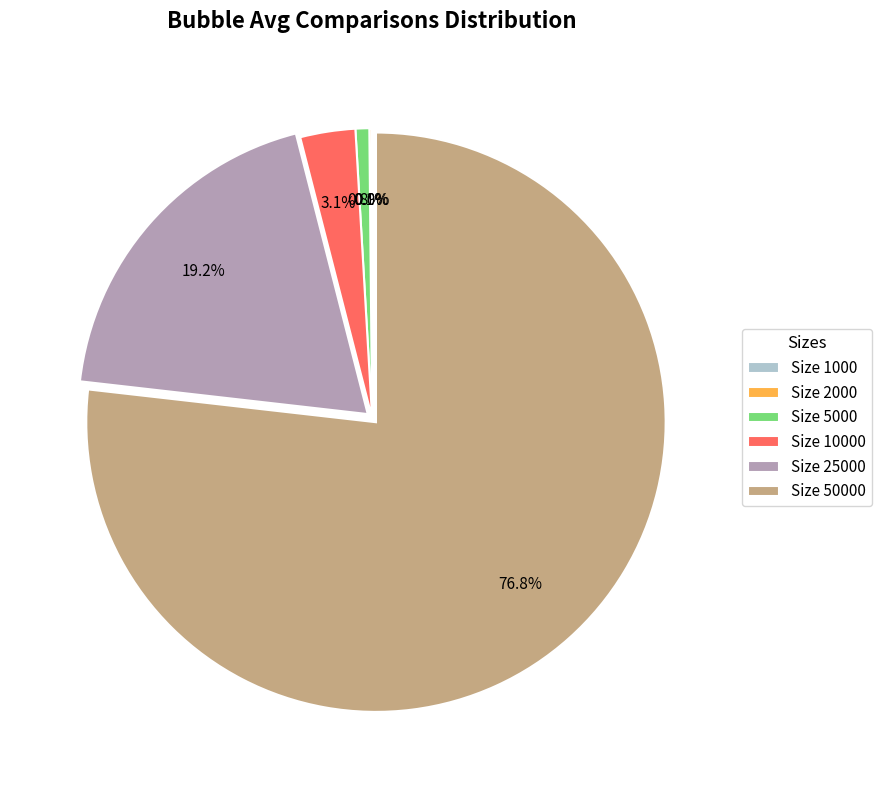

Which category accounts for the majority?

Size 50000